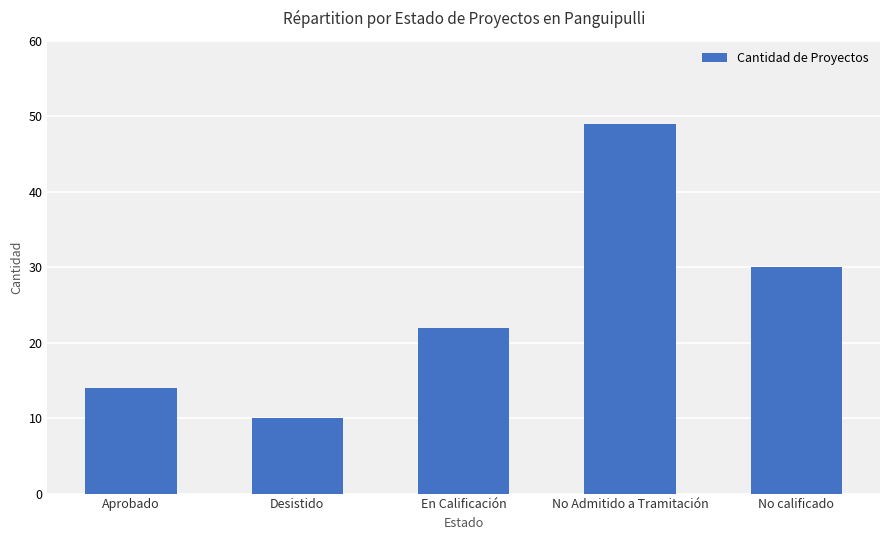

What is the value of the 5th bar from the left?

30